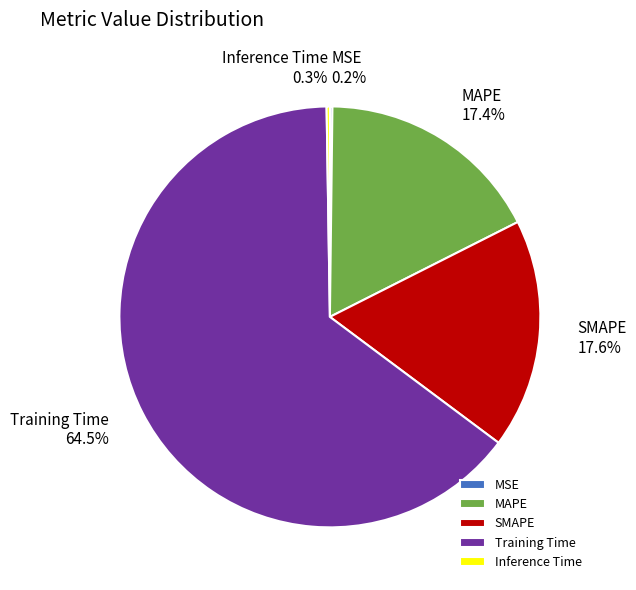

What is the majority slice?

Training Time